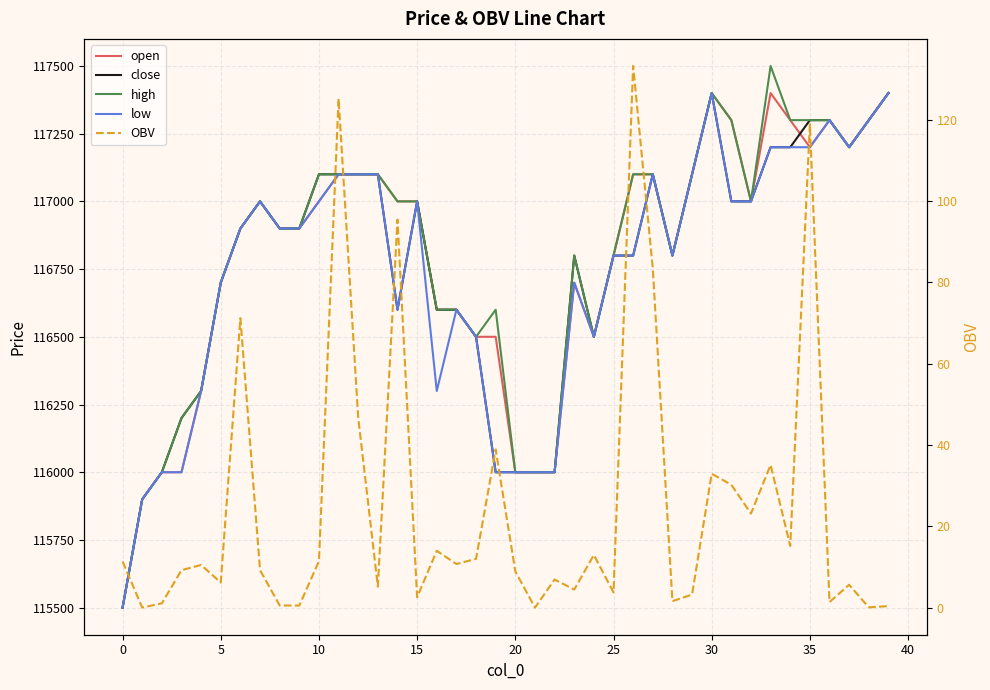

Count the number of data series in this chart.

5